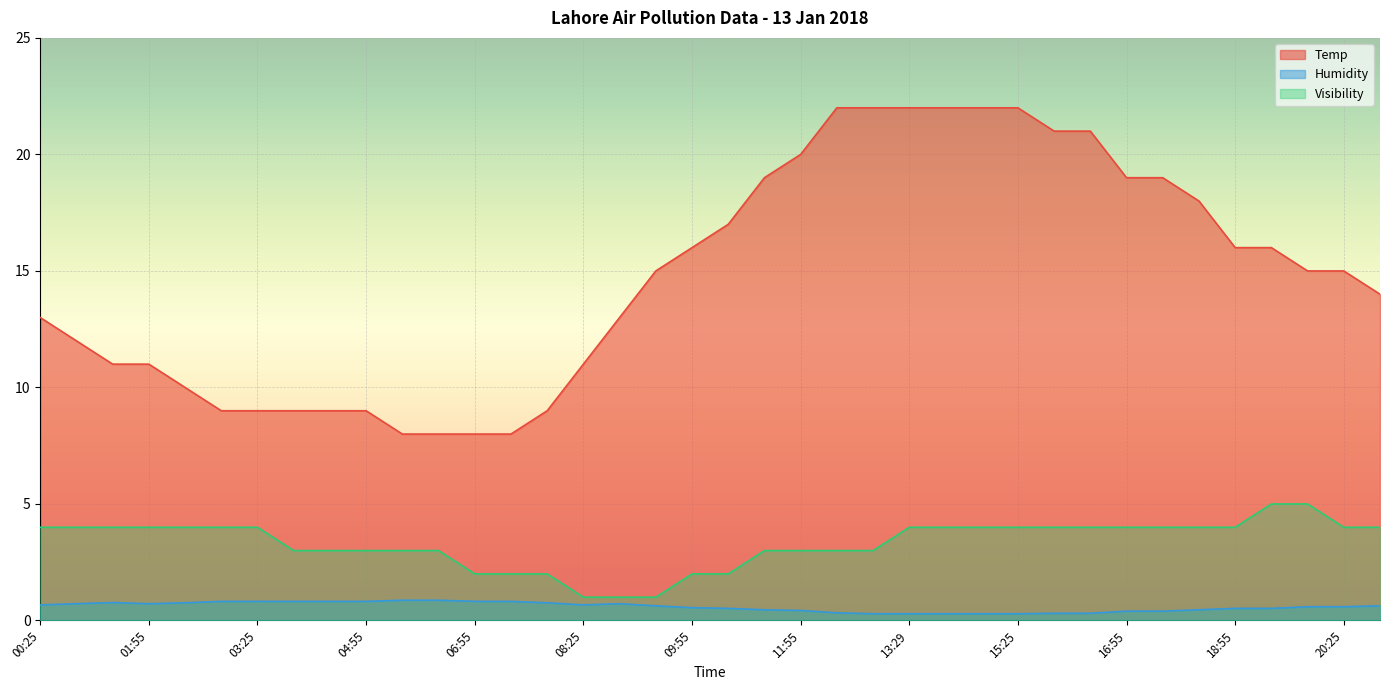

The Visibility series shows 4.7 at 12:25. True or false?

False